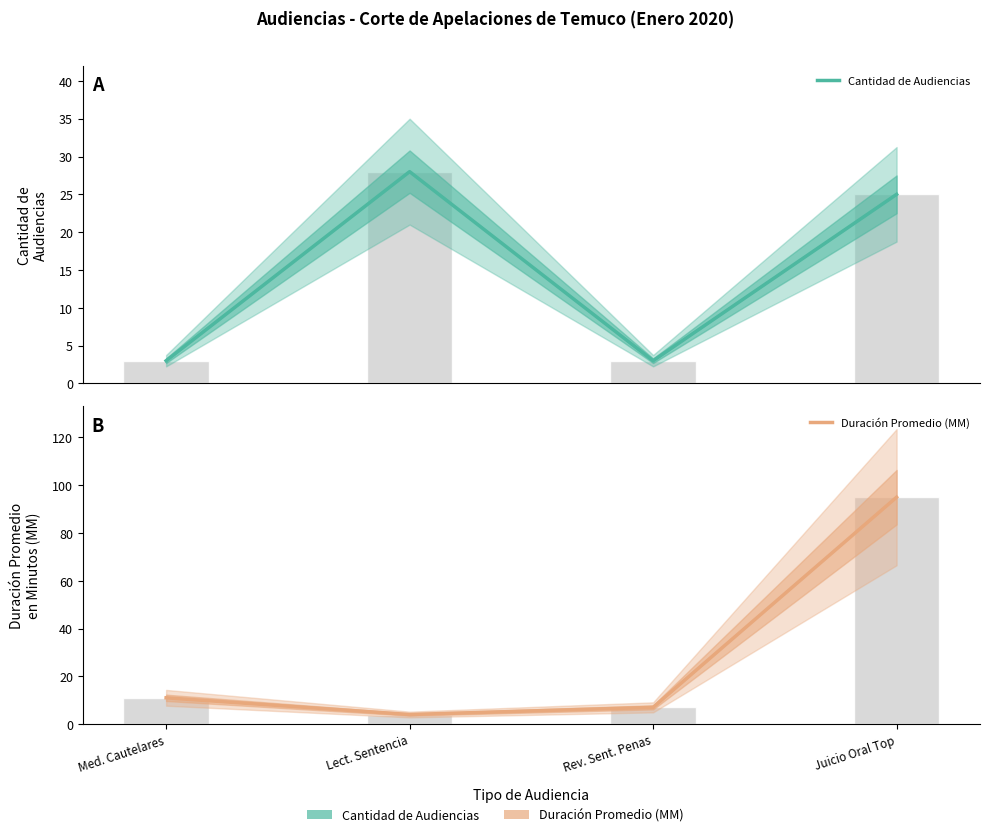

Which has a higher value, Lect. Sentencia or Med. Cautelares?

Lect. Sentencia